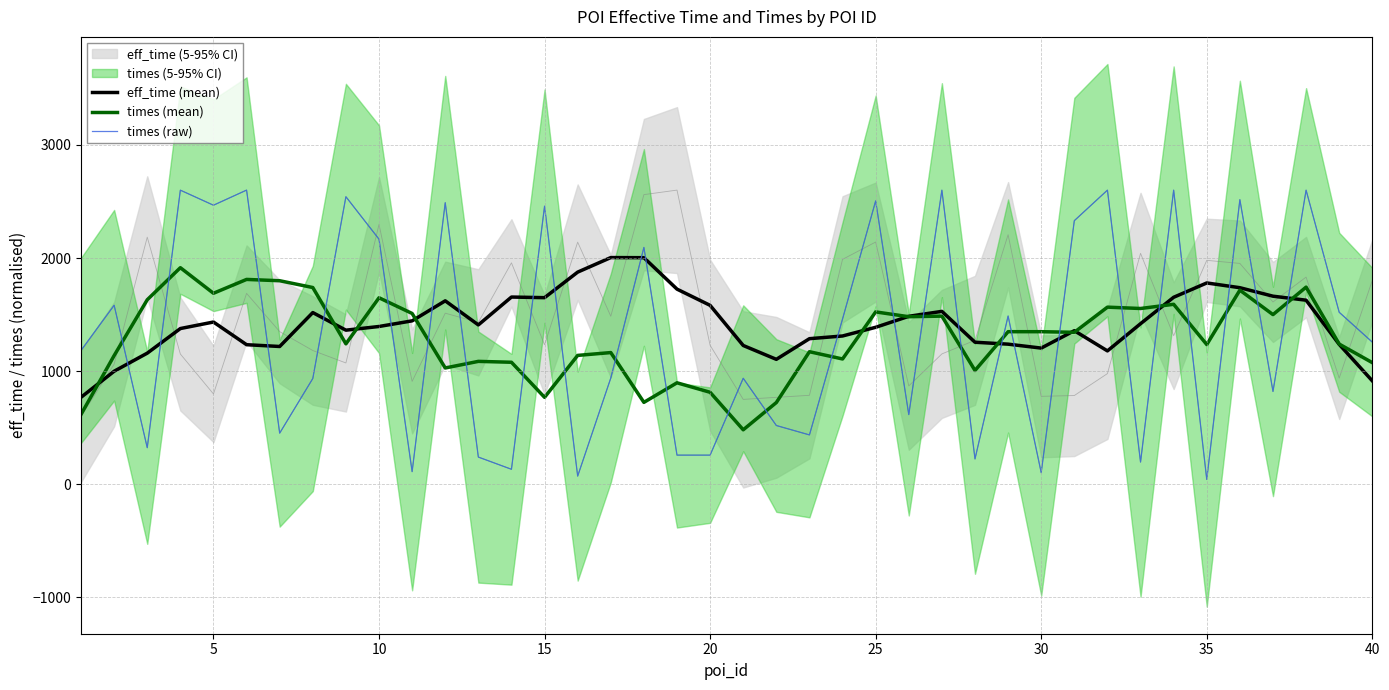

How many times do times (mean) and times (raw) cross each other?

26